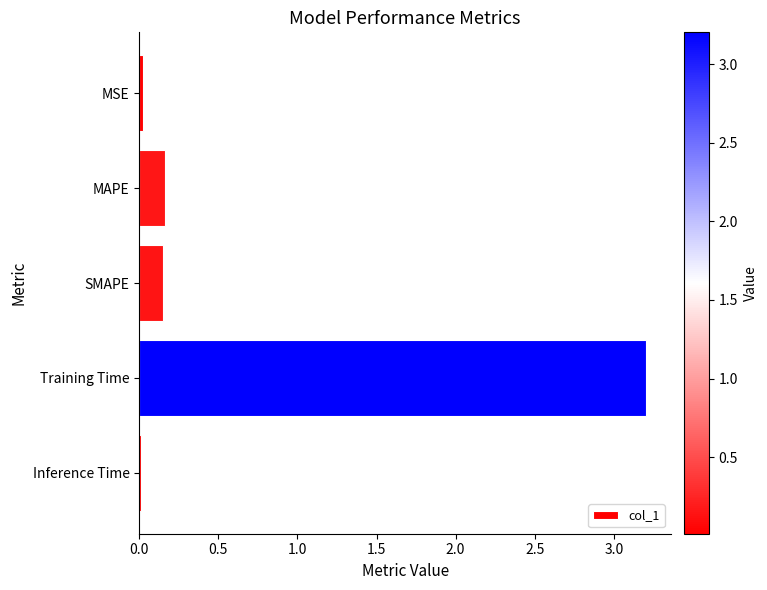

Which has a higher value, SMAPE or Training Time?

Training Time